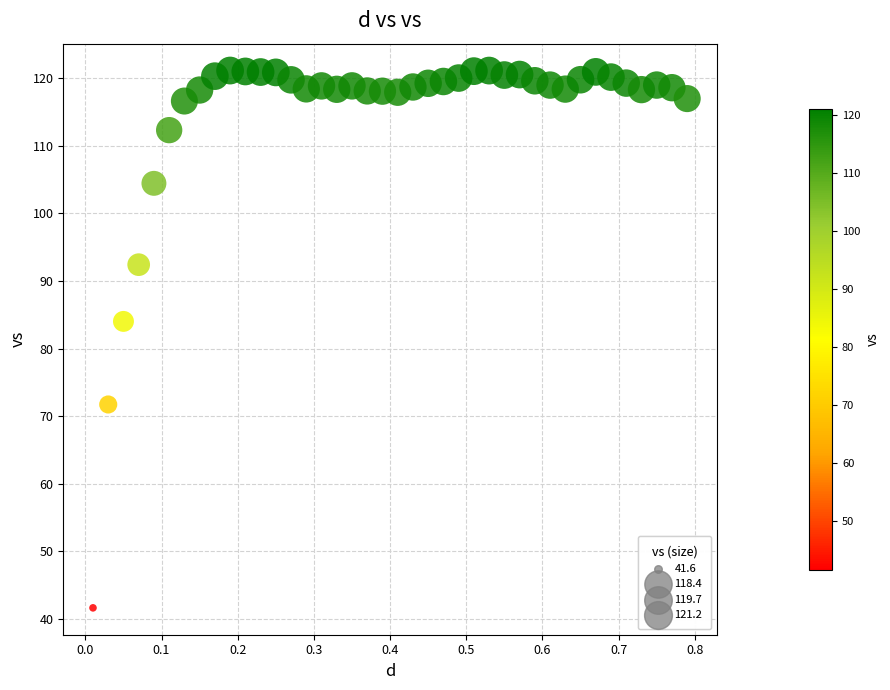

What is the range of X values (max minus min)?

0.8